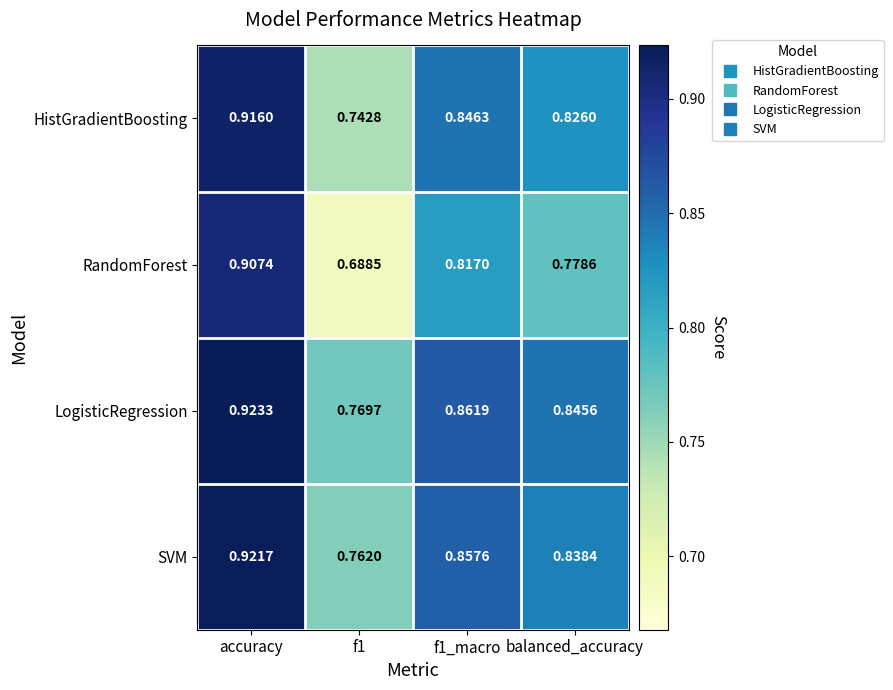

Which category has the highest value across all series?

accuracy